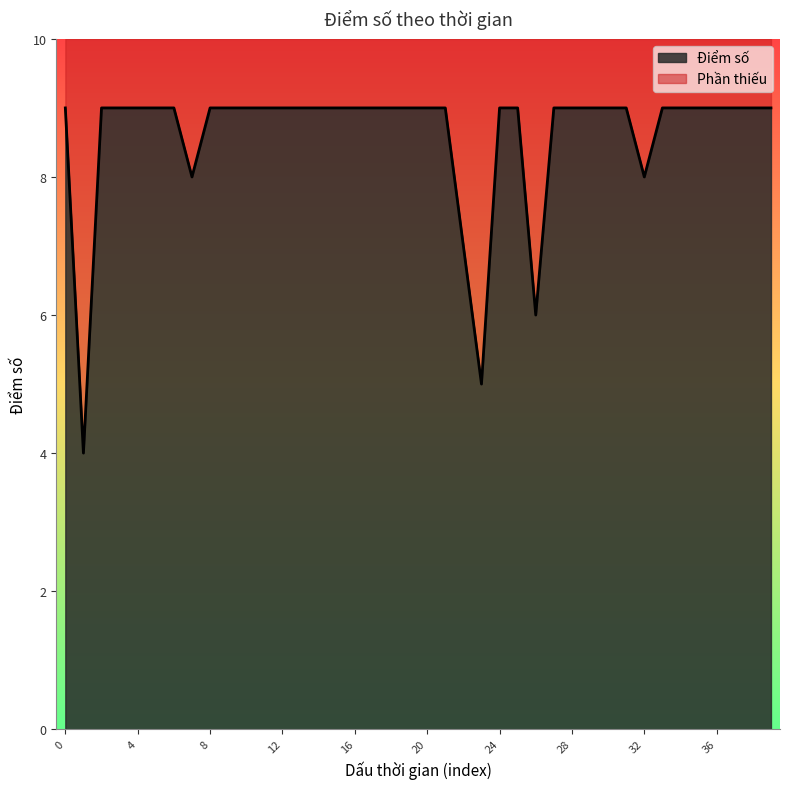

The chart shows a value of 14 at 15. True or false?

False